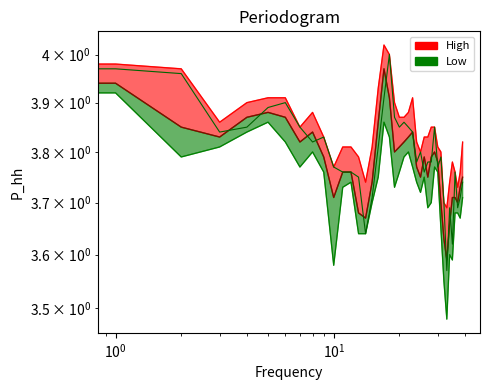

True or false: High line and Open cross at least once.

False